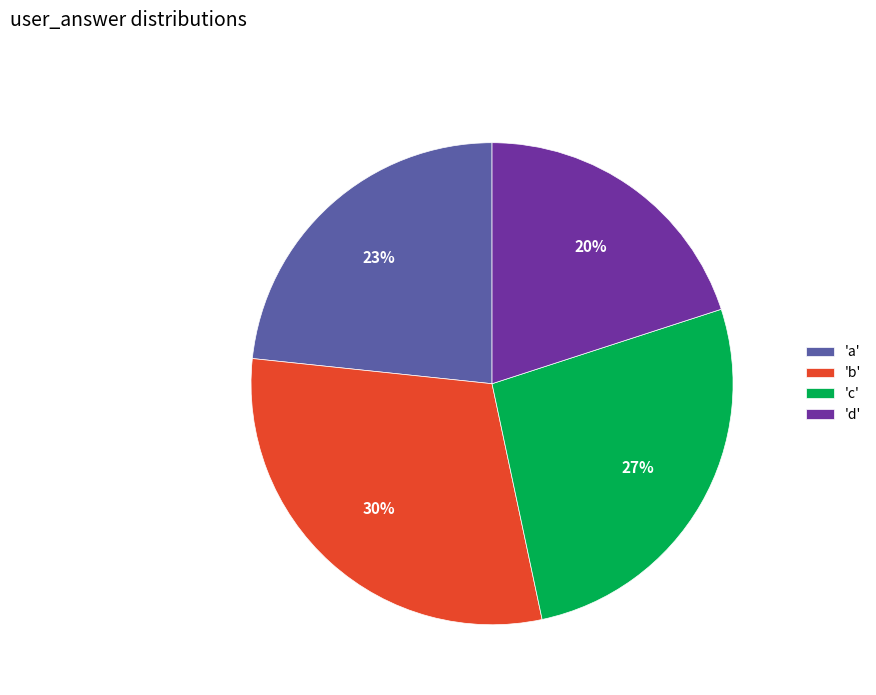

Is there any slice that represents more than half of the pie?

No